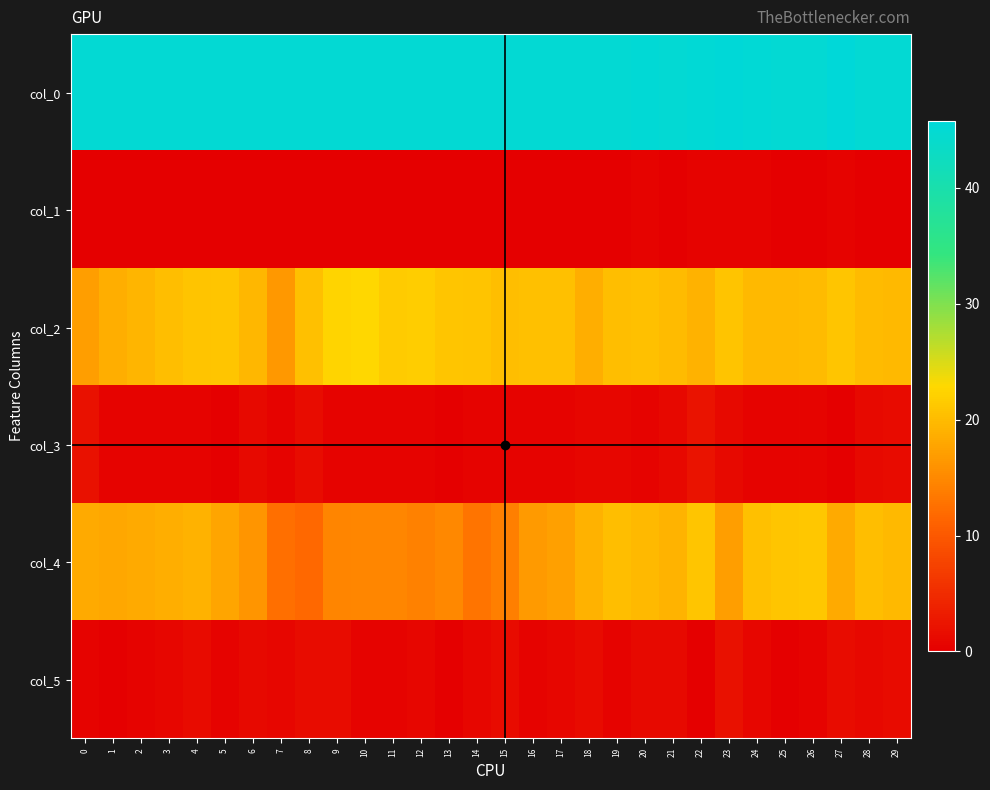

Reading left to right, what are all the values shown in this chart?

col_0: 45.0	45.0	45.0	45.0	45.0	45.0	45.0	45.0	45.0	45.0	45.0	45.0	45.0	45.0	45.0	45.0	45.0	45.0	45.0	45.0	45.2	45.0	45.3	45.5	45.2	45.0	45.0	45.8	45.0	45.0
col_1: 0.0	0.0	0.0	0.0	0.0	0.0	0.0	0.0	0.0	0.0	0.0	0.0	0.0	0.0	0.0	0.0	0.0	0.0	0.0	0.0	0.4	0.0	0.5	0.5	0.4	0.0	0.0	0.4	0.0	0.0
col_2: 17.0	18.7	19.3	20.2	20.8	21.0	19.5	16.5	20.5	22.5	22.8	21.5	21.8	21.0	20.8	20.3	20.5	20.5	18.8	20.2	20.5	20.0	19.0	20.8	19.8	19.8	20.0	21.0	20.0	19.8
col_3: 2.0	0.5	0.5	0.4	0.4	0.0	1.1	0.5	1.5	0.5	0.4	0.5	0.4	0.0	0.4	0.5	0.5	0.5	0.8	0.8	0.5	1.0	2.2	1.1	0.4	0.4	0.7	0.0	1.2	1.3
col_4: 18.2	18.0	18.3	18.8	19.0	17.8	16.2	12.5	11.8	14.5	14.8	14.7	14.2	15.0	13.0	14.0	16.8	17.2	19.0	20.2	19.8	19.2	21.0	17.0	20.5	21.0	21.2	18.2	20.3	19.8
col_5: 0.4	0.0	0.5	0.8	1.4	0.4	1.1	0.9	1.5	1.5	0.4	0.5	0.8	0.0	0.9	1.4	0.4	0.8	1.4	0.4	1.1	1.1	0.0	2.1	0.9	0.0	0.4	1.5	0.9	1.3